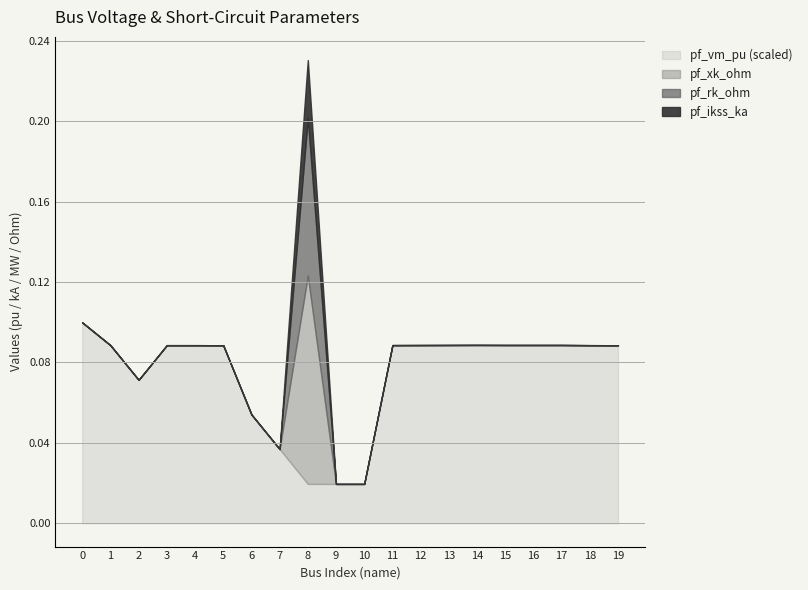

At which category is the sum across all series the highest?

8